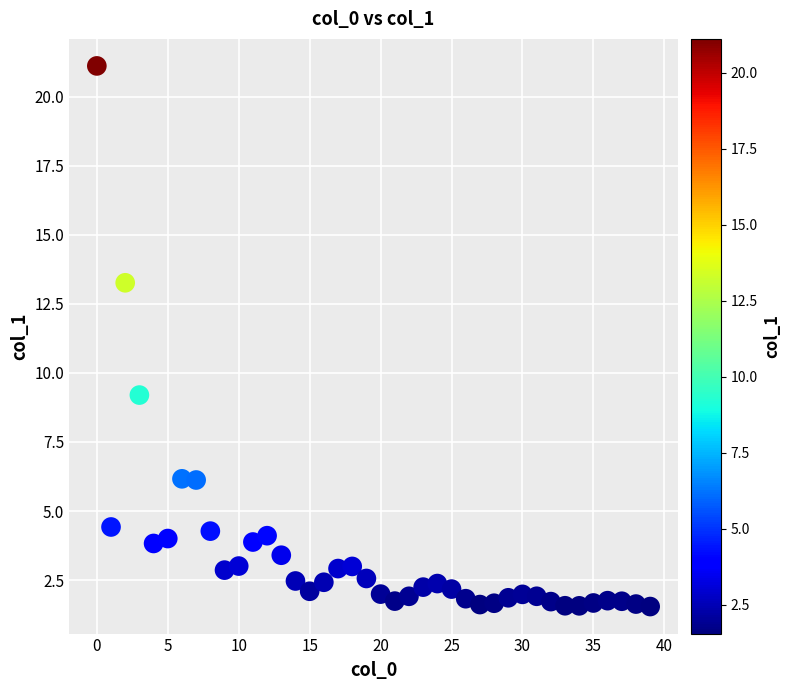

What Y value in the scatter plot is closest to 11?

9.2